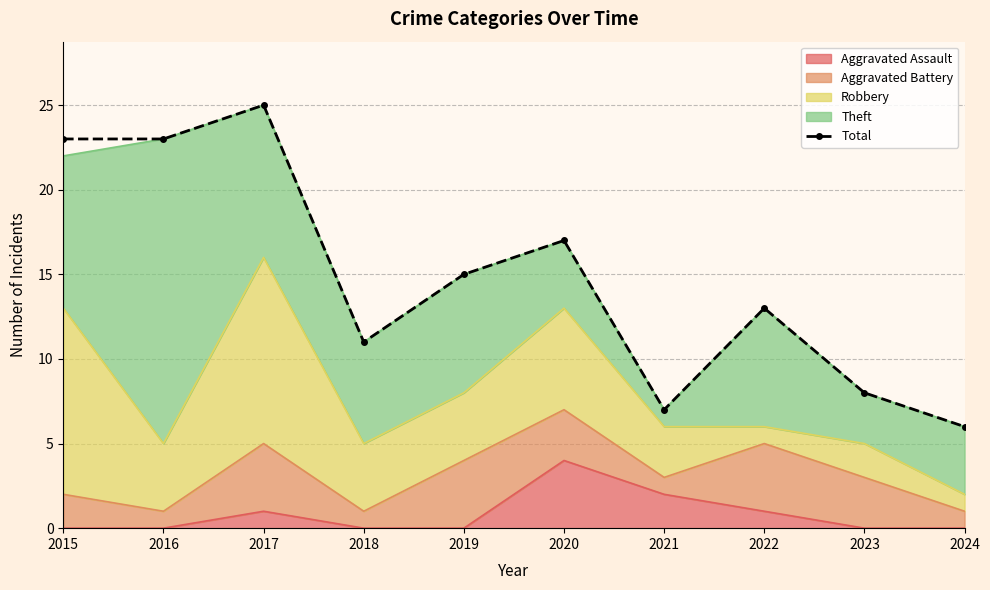

List the labels in order of value, smallest first.

2024, 2021, 2023, 2018, 2022, 2019, 2020, 2015, 2016, 2017